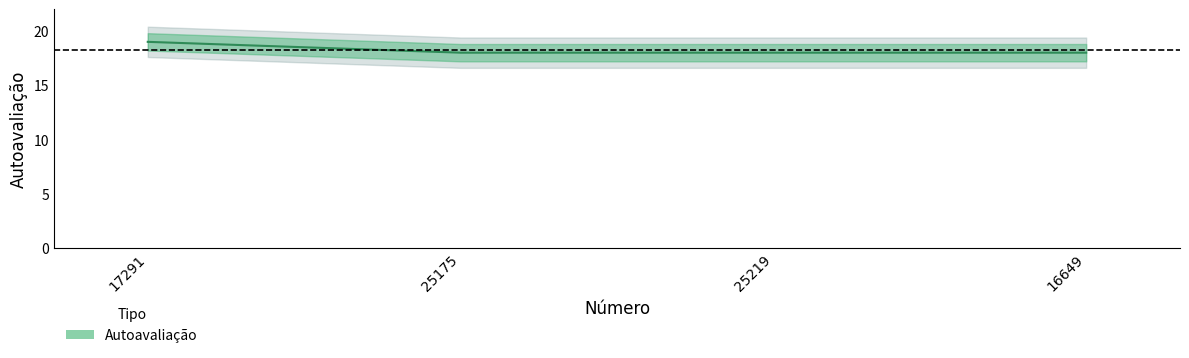

Reading left to right, transcribe all the data shown in this chart.

19	18	18	18